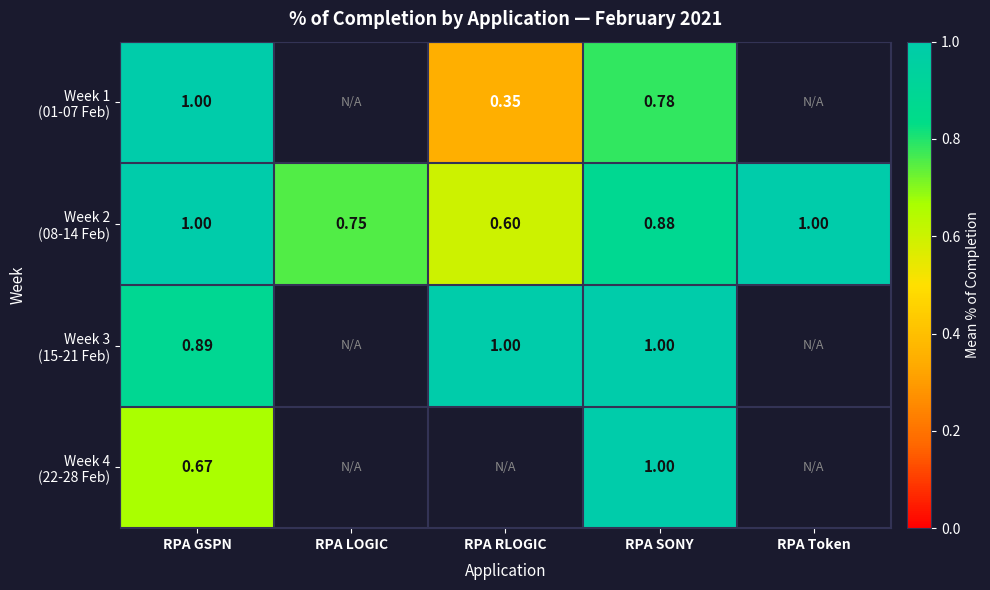

Where is Week 3 (15-21 Feb) nearest to the value 0?

RPA GSPN